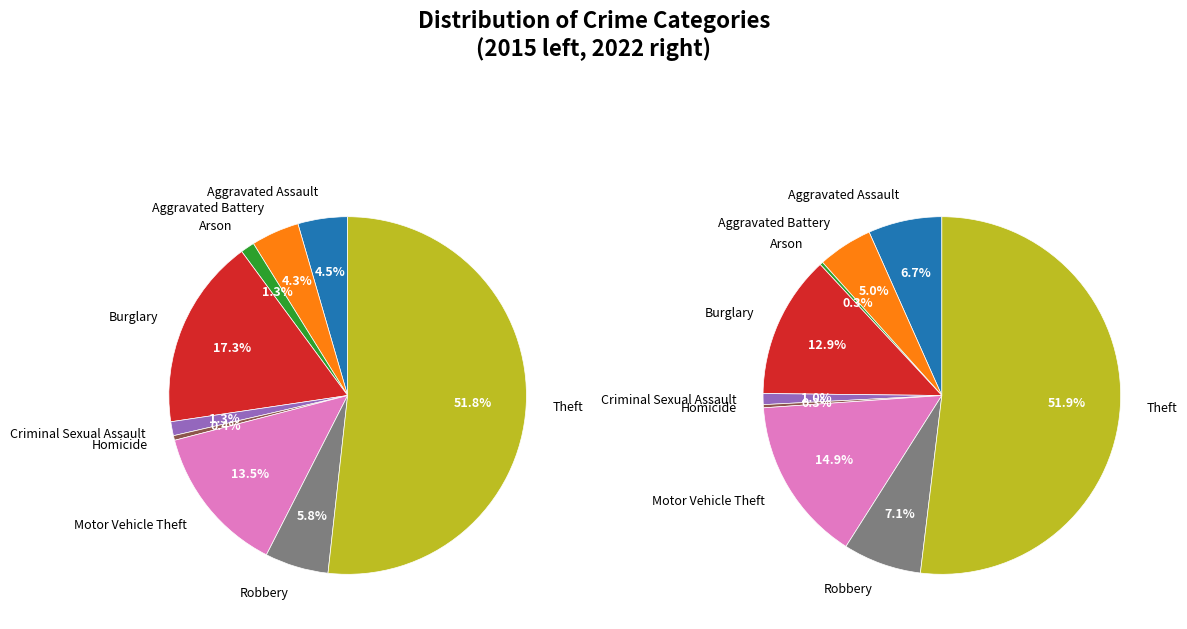

The 8 slice represents 59% of the pie. True or false?

False